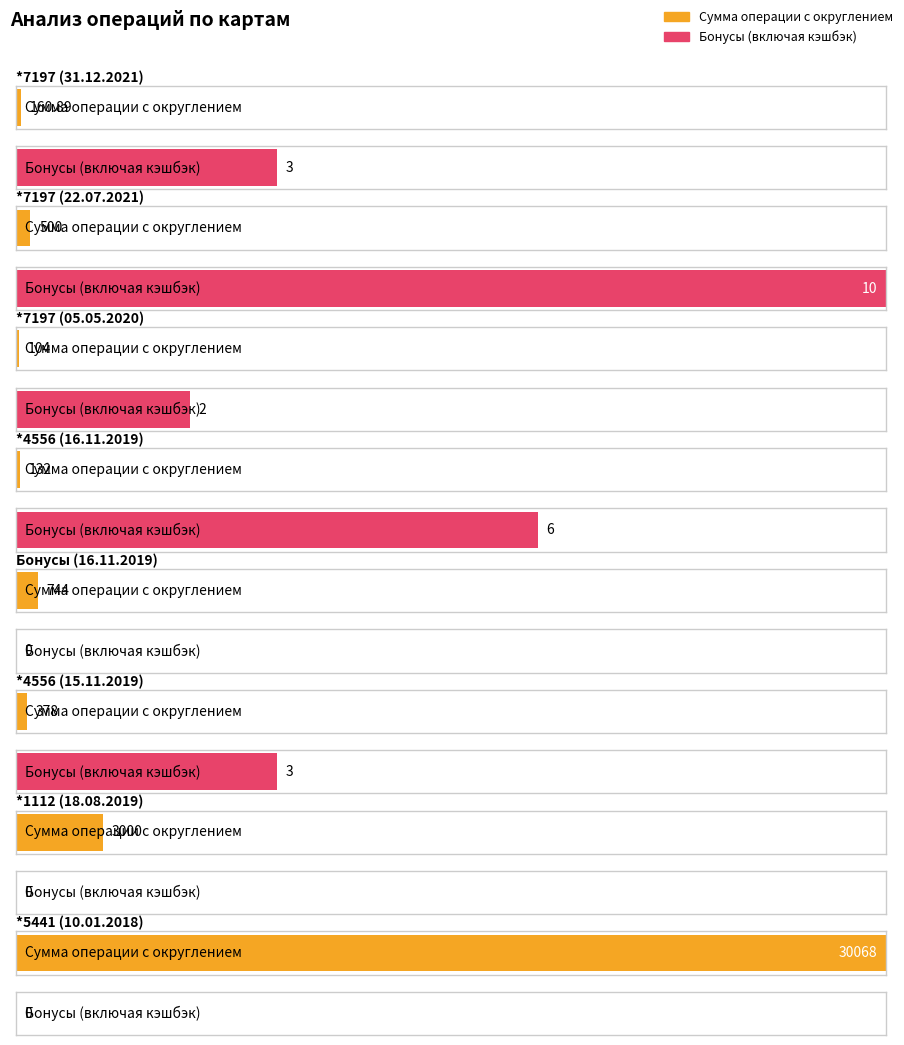

What is the total value across all series at *4556 (16.11.2019)?

138.0